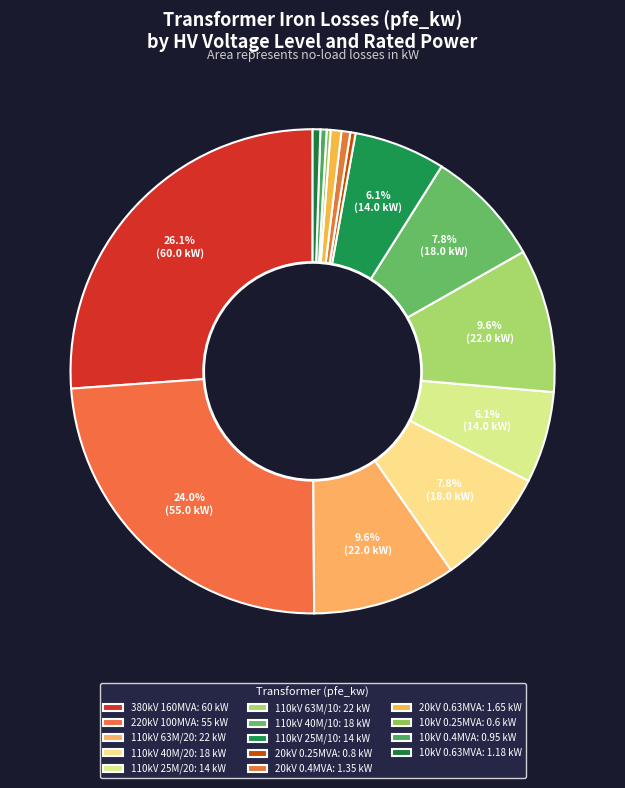

Rank the categories by value from lowest to highest.

10, 20, 10, 10, 20, 20, 110, 110, 110, 110, 110, 110, 220, 380